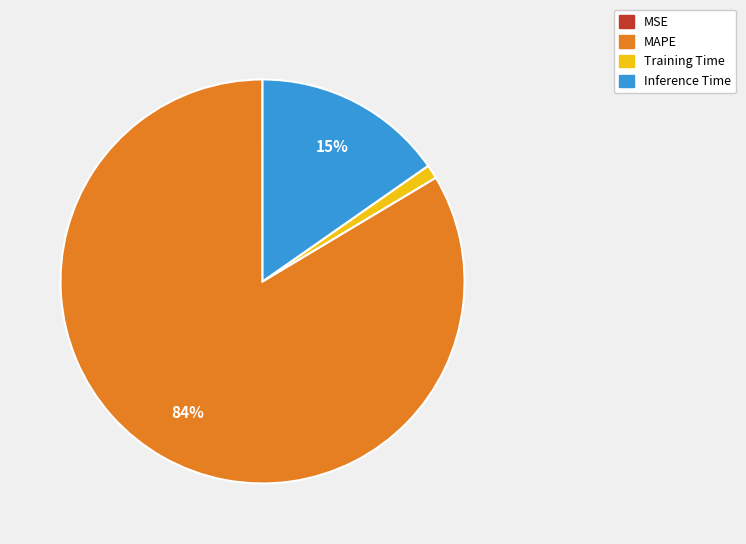

Does MAPE account for over 50% of the chart?

Yes